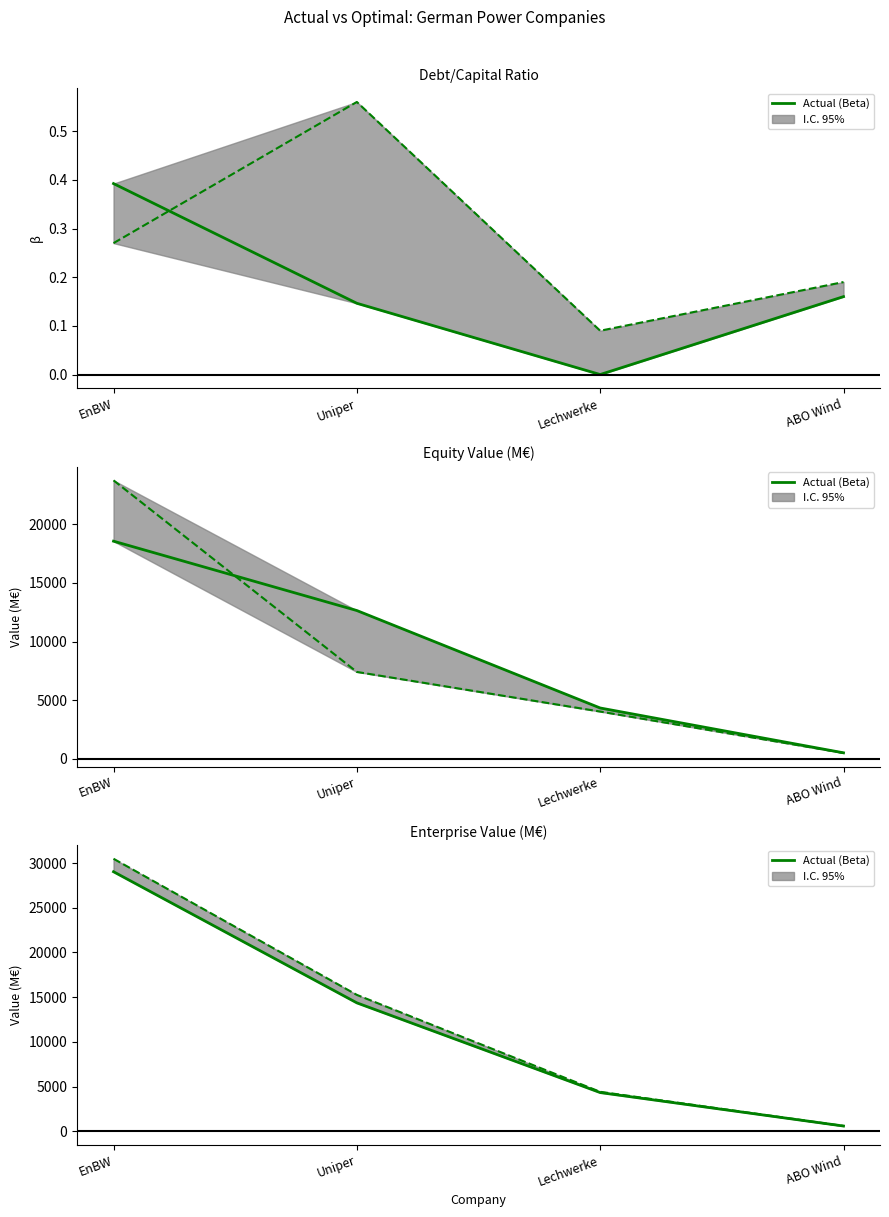

Read the value at Lechwerke.

4334.0